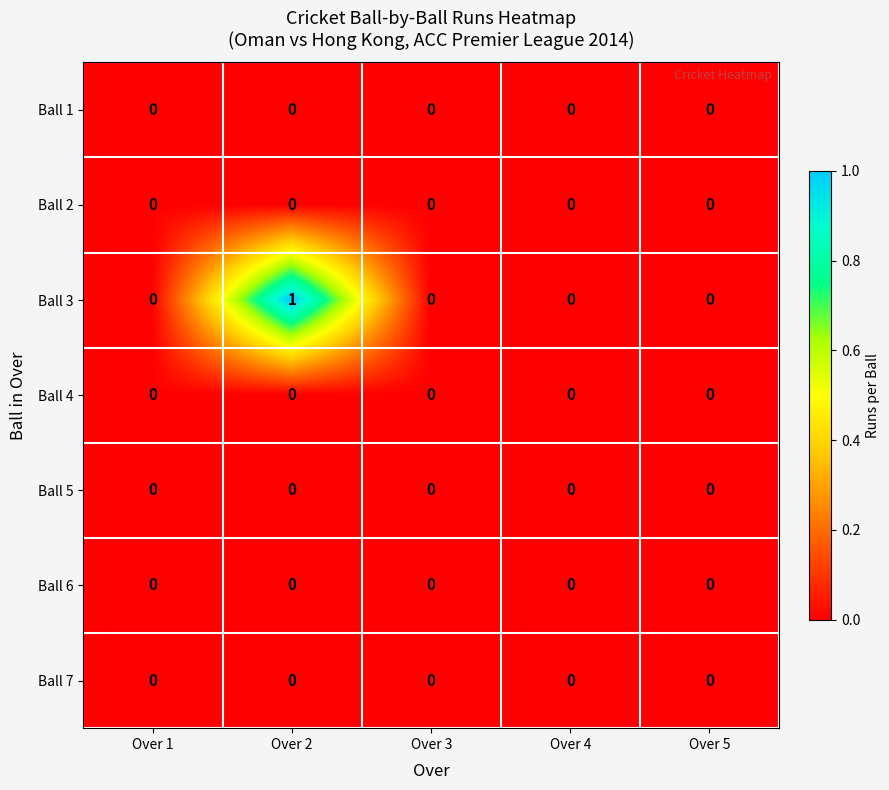

The Ball 2 series shows 0 at Over 3. True or false?

True